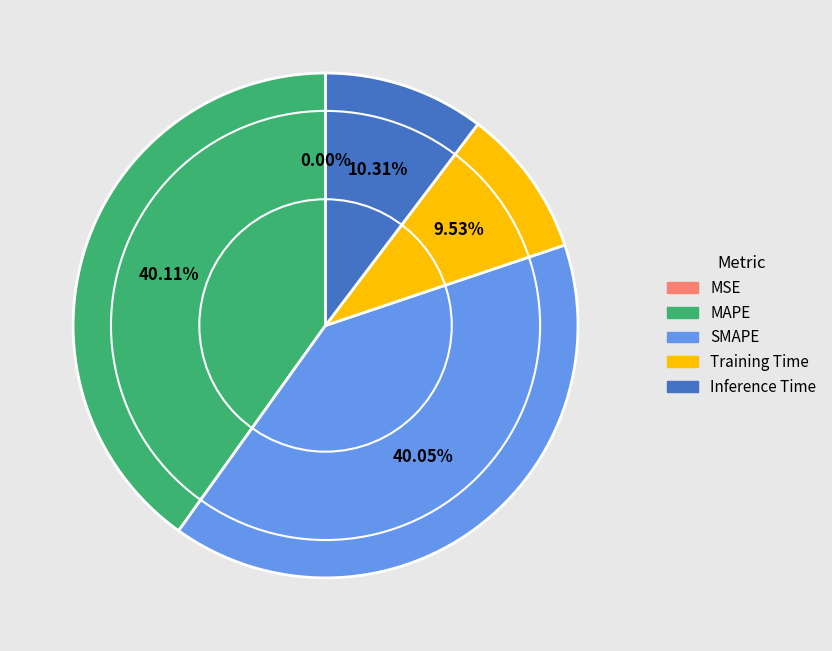

The Inference Time slice represents 1% of the pie. True or false?

False